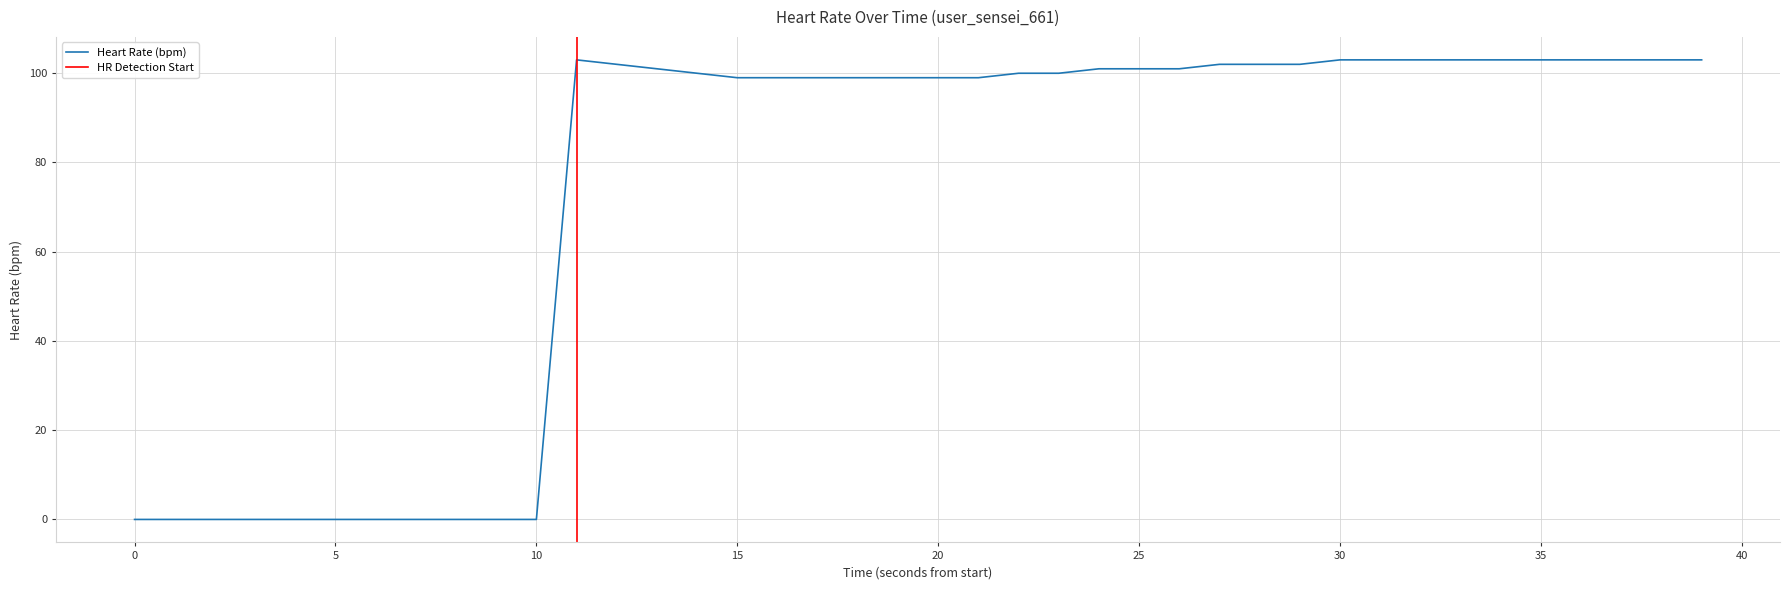

True or false: the data has more than 0 interior local peaks.

True